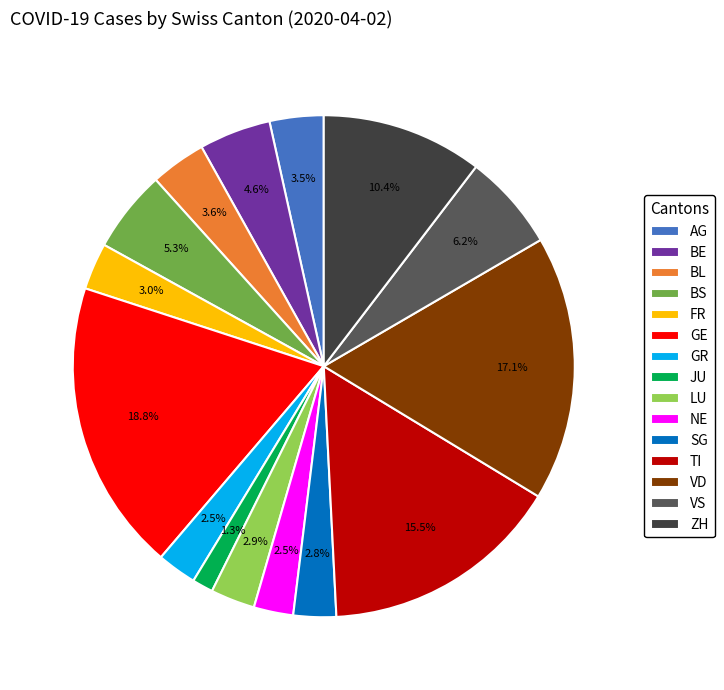

Is VD the majority of the pie?

No